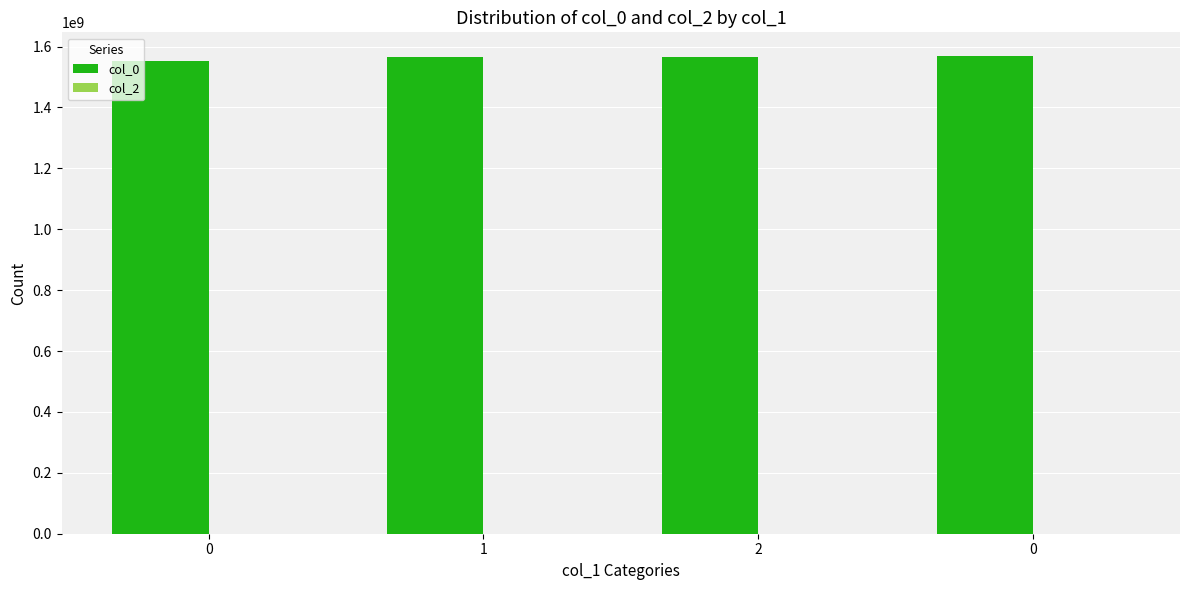

How many data points does each series have?

4